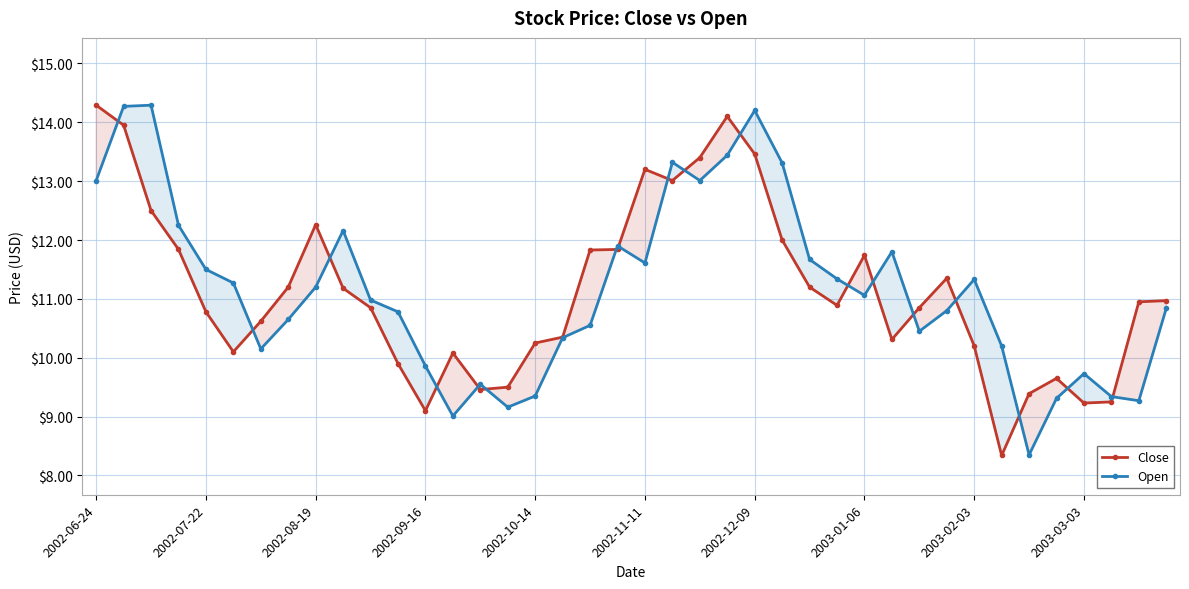

At 2002-06-24, list the series in order from smallest to largest.

Open, Close